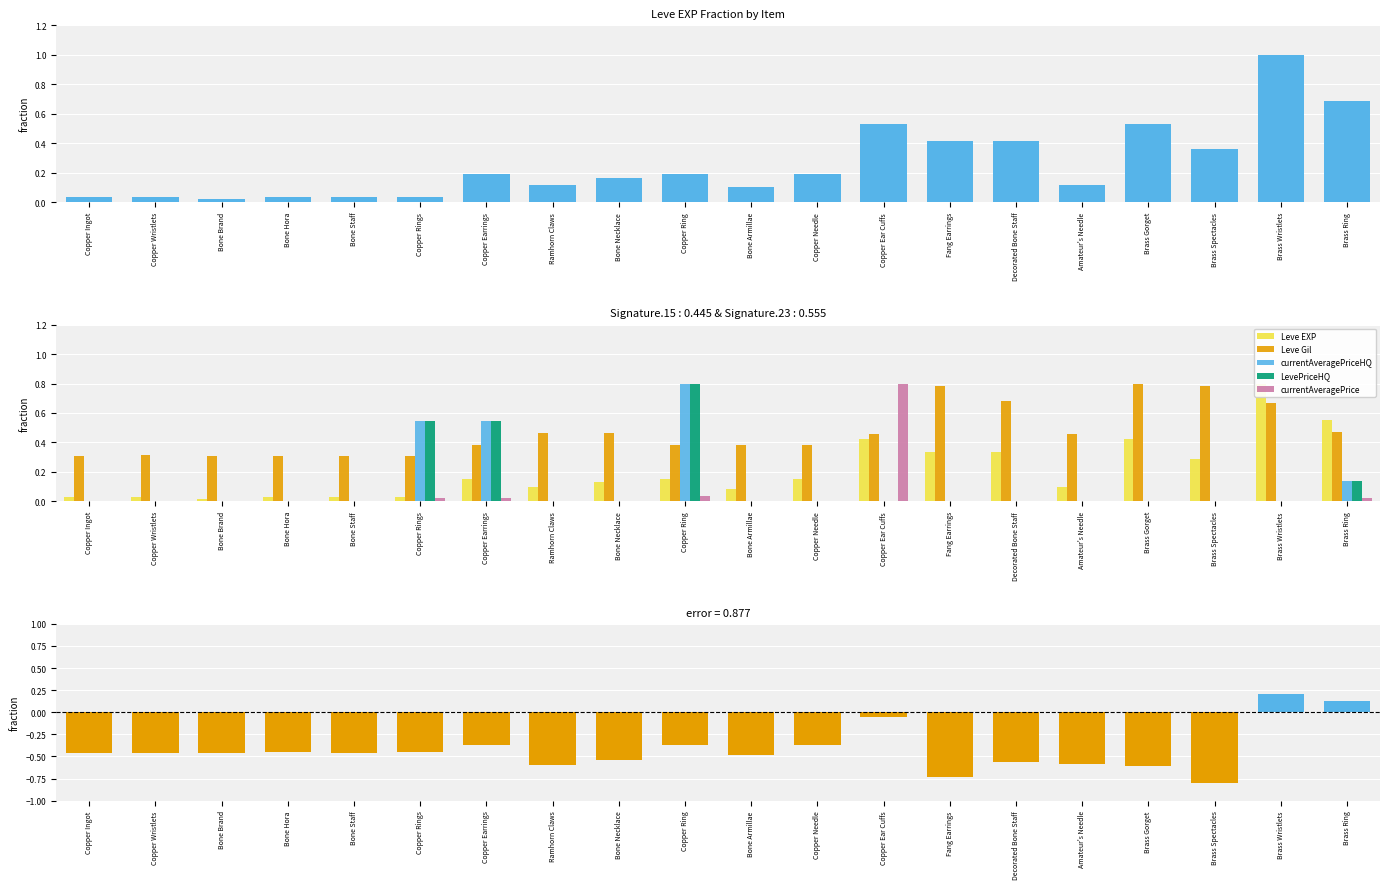

Is the value of LevePriceHQ at Copper Rings greater than the value of Leve Gil at Copper Wristlets?

Yes